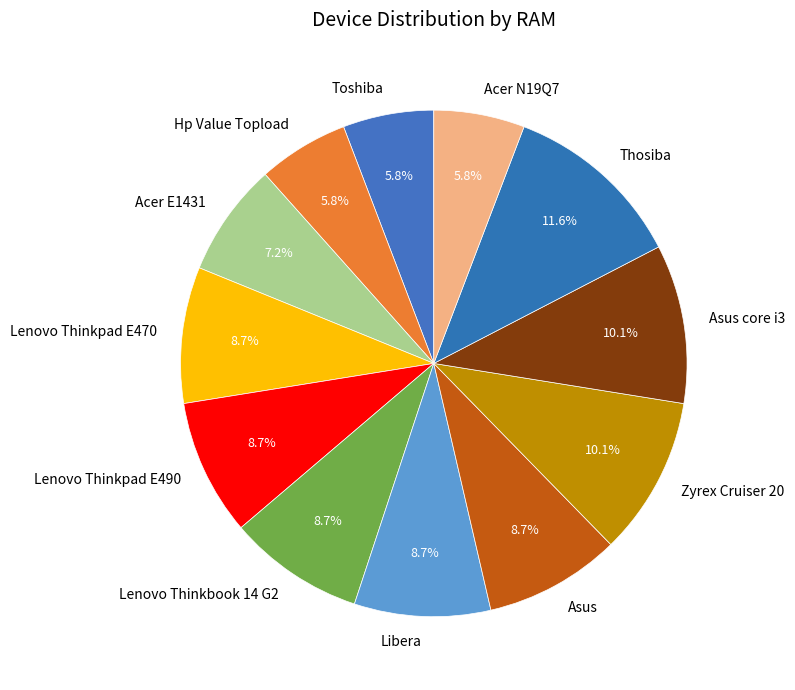

What is the largest slice in the pie chart?

Thosiba